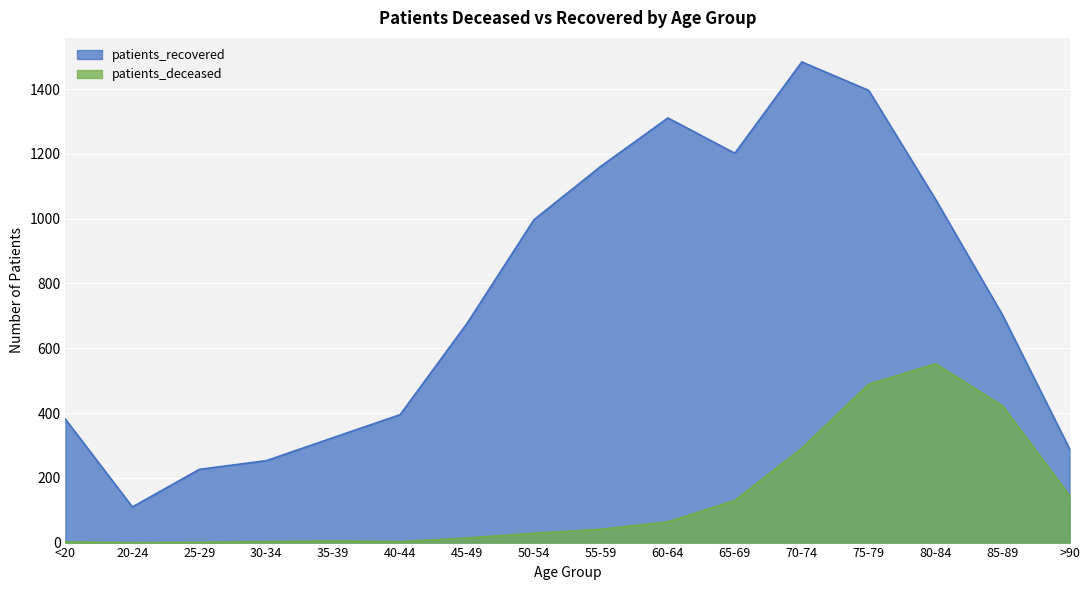

List the labels in order of patients_deceased value, smallest first.

20-24, 25-29, <20, 30-34, 40-44, 35-39, 45-49, 50-54, 55-59, 60-64, 65-69, >90, 70-74, 85-89, 75-79, 80-84